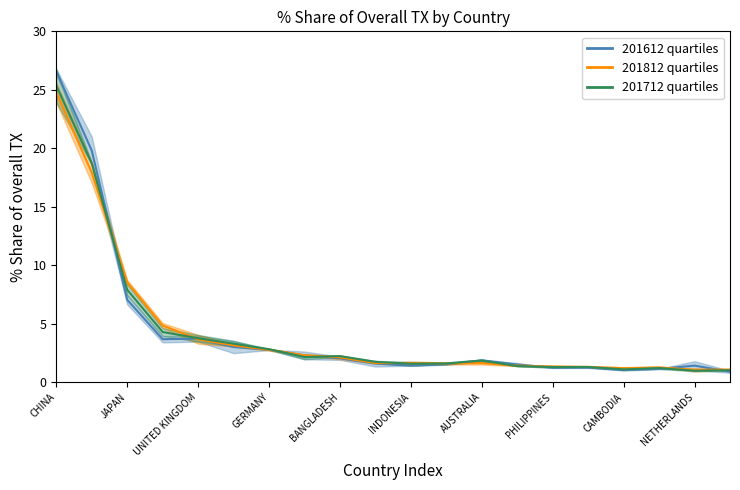

At which category is the sum across all series the highest?

CHINA